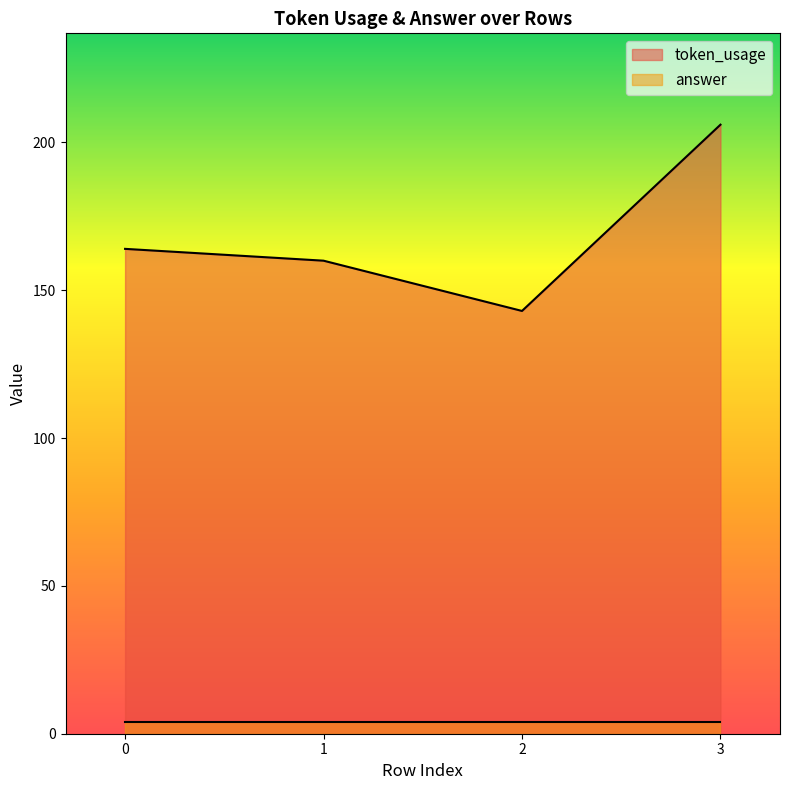

The chart shows a value of 80 at 2. True or false?

False